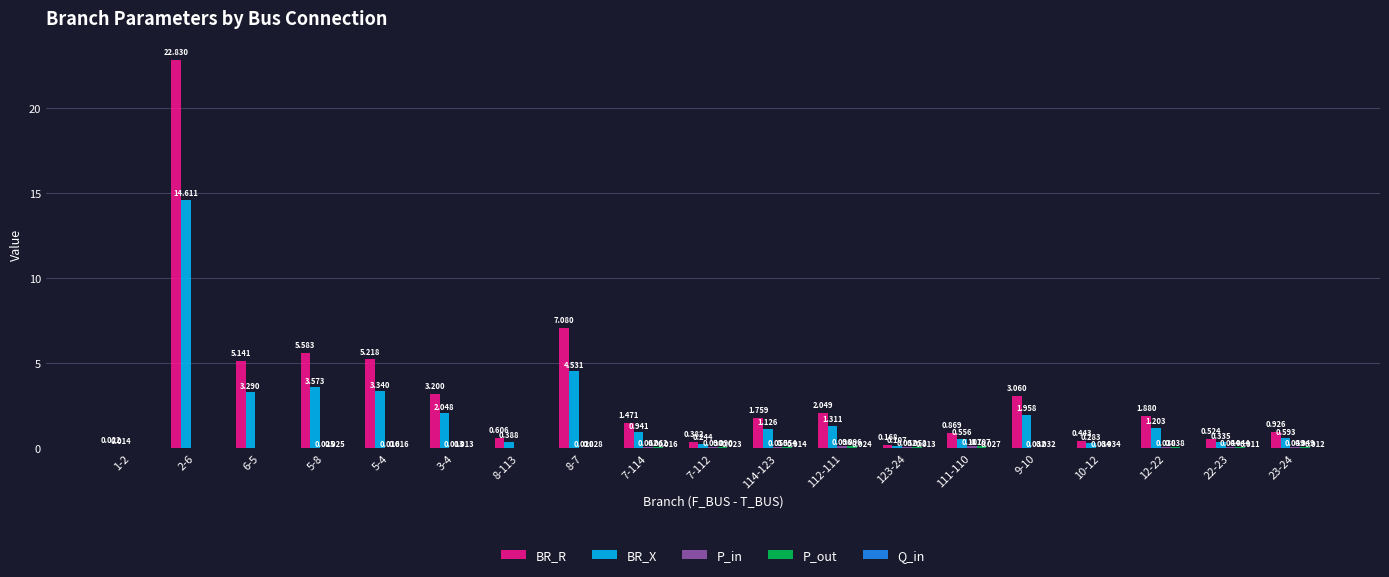

Which series changed the most between 6-5 and 3-4?

BR_R